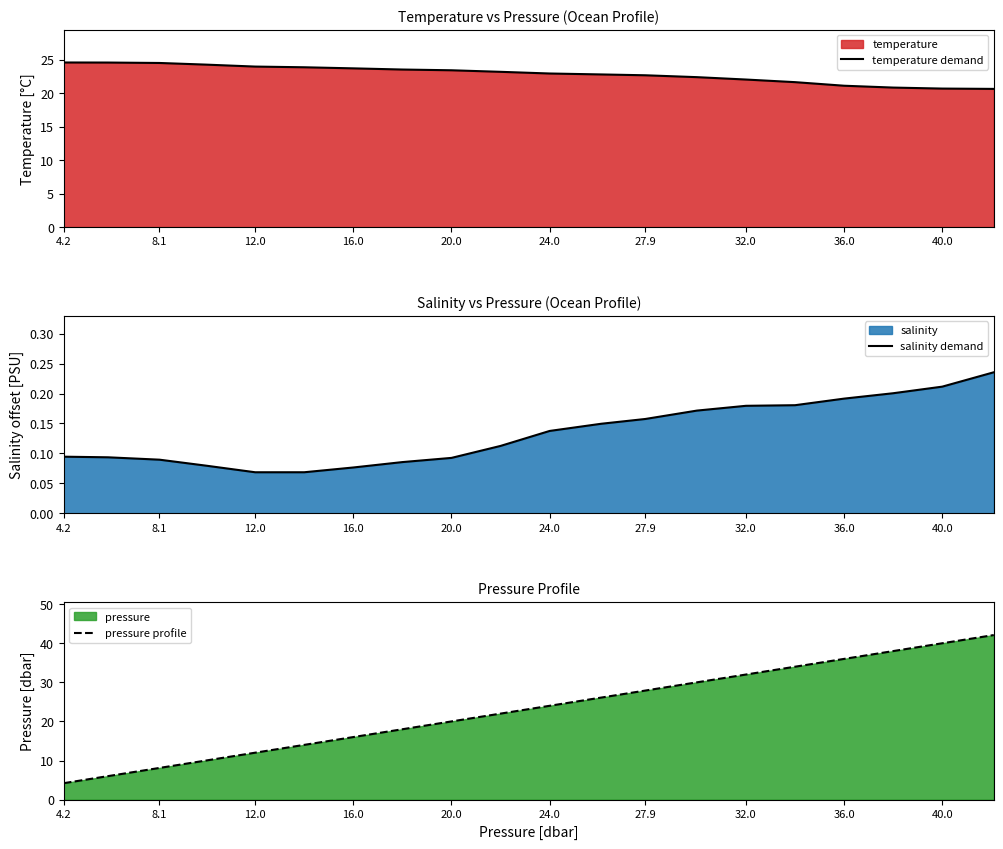

What is the minimum value for temperature demand?

20.6